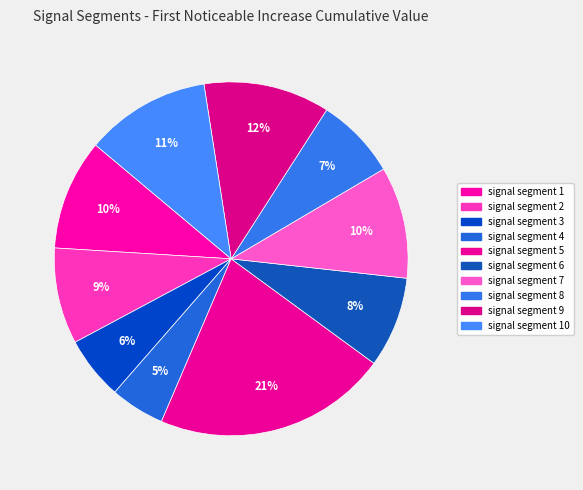

Which category has the biggest portion of the pie?

signal segment 5